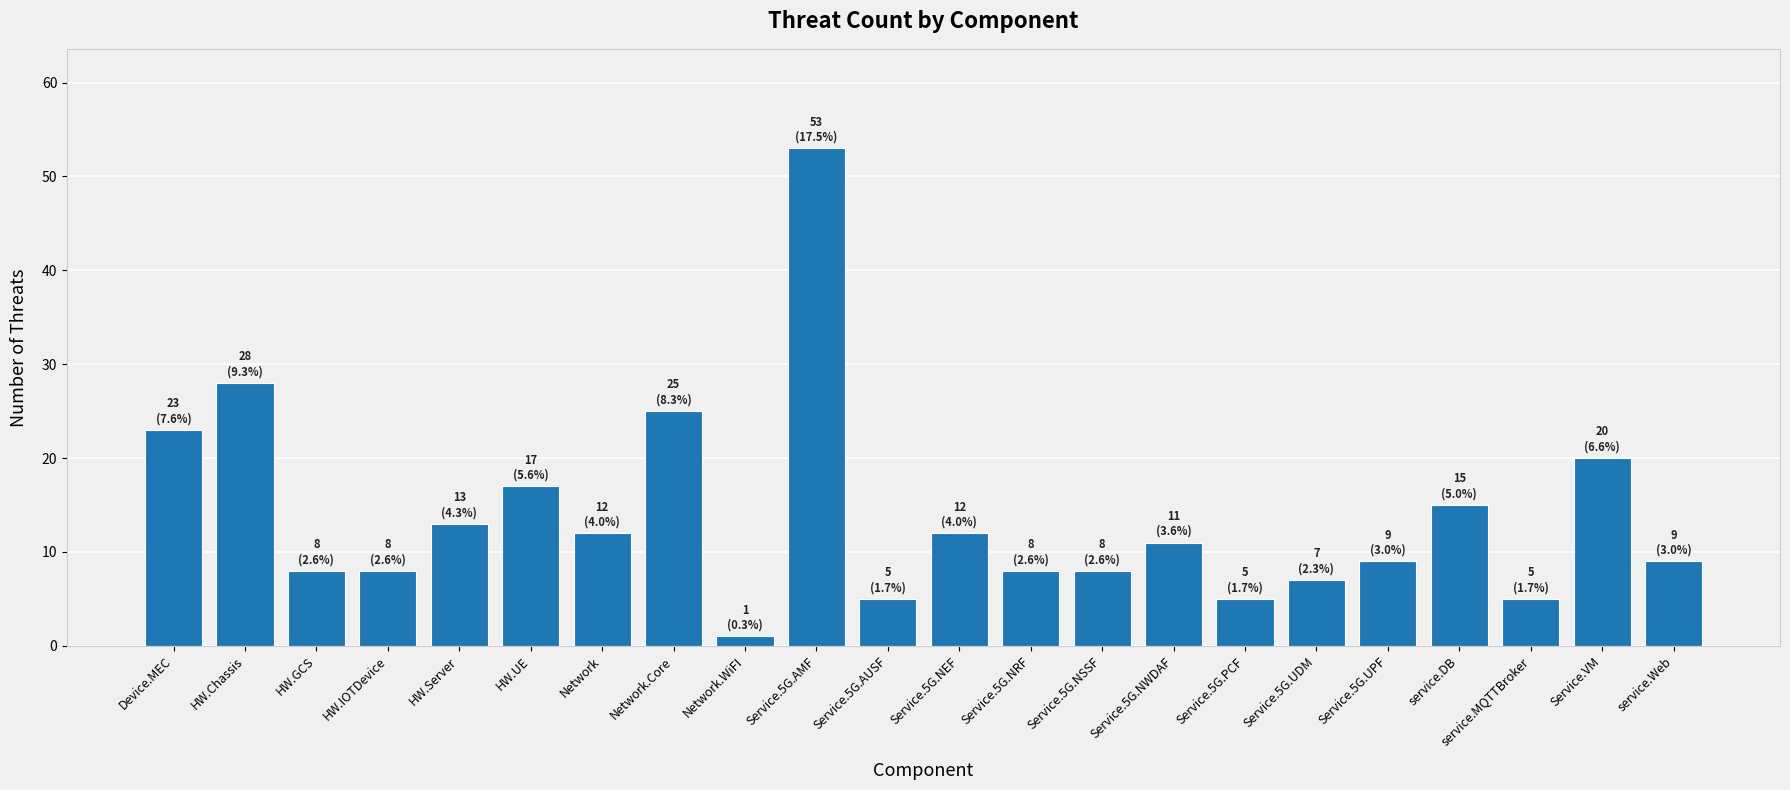

What is the greatest value displayed?

53